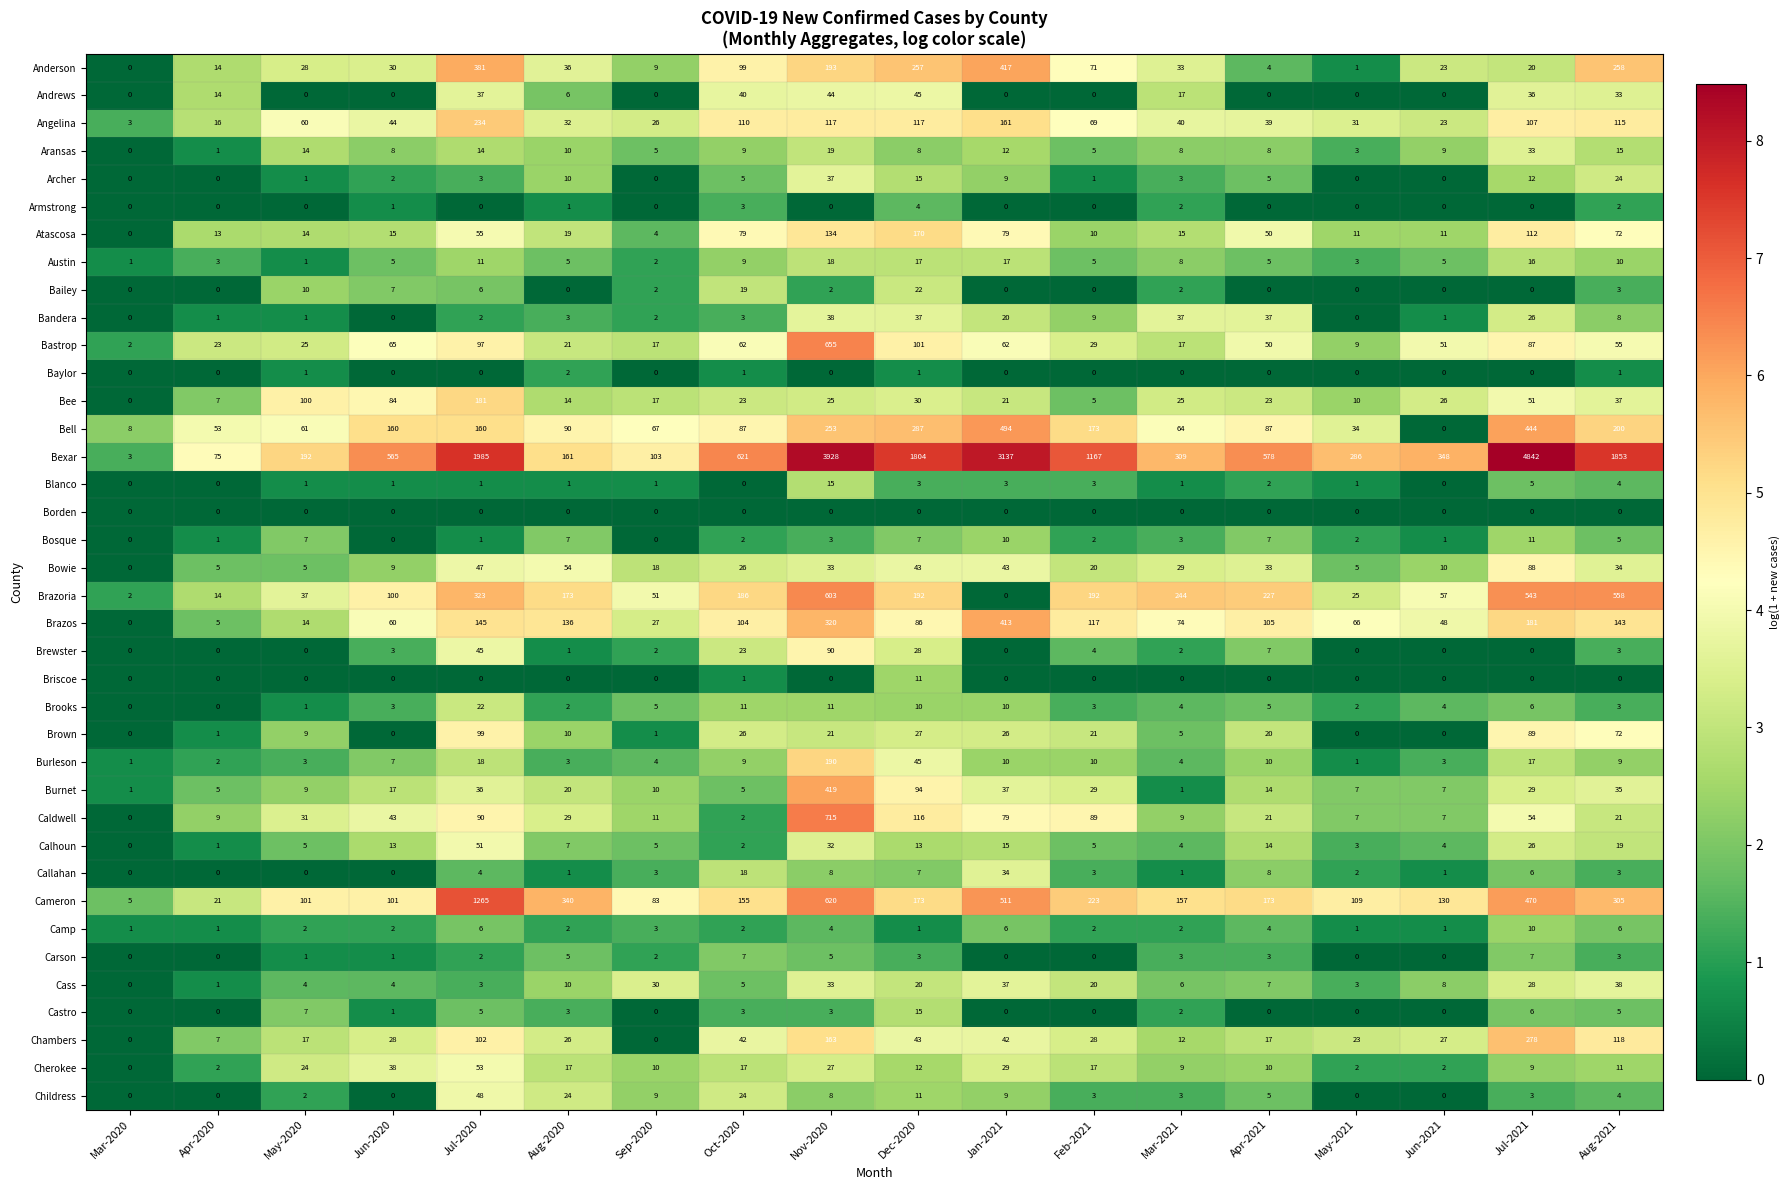

What is the minimum value for Angelina?

3